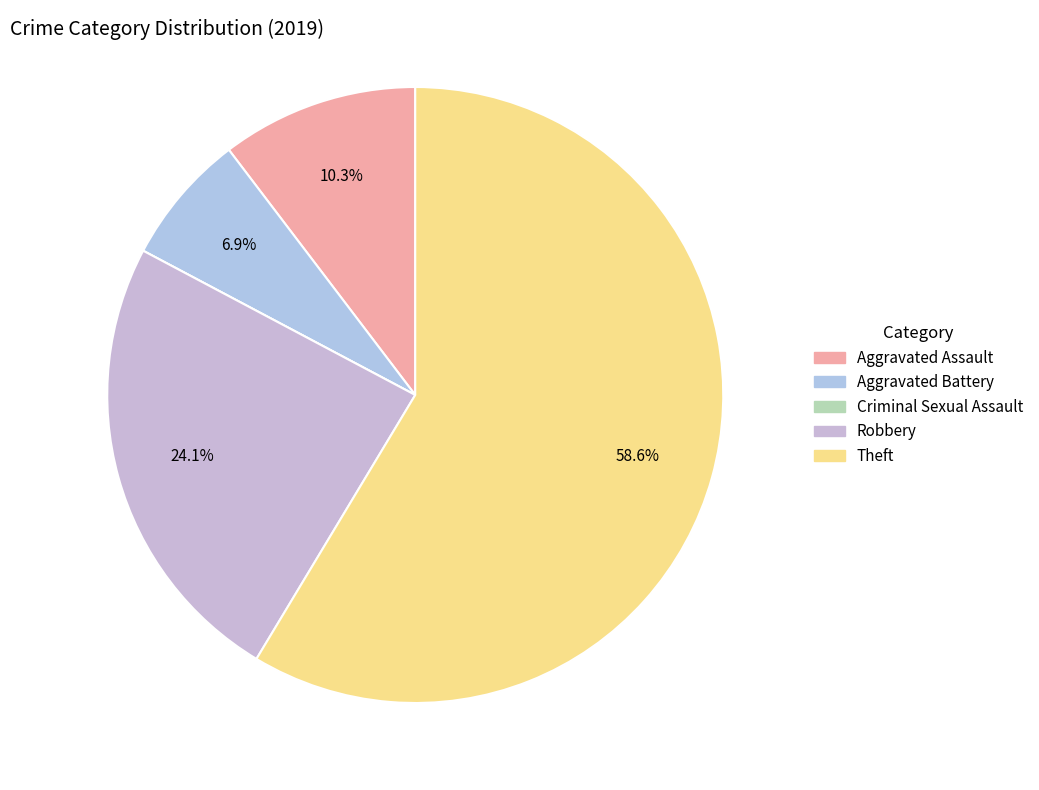

Which category has the biggest portion of the pie?

Theft